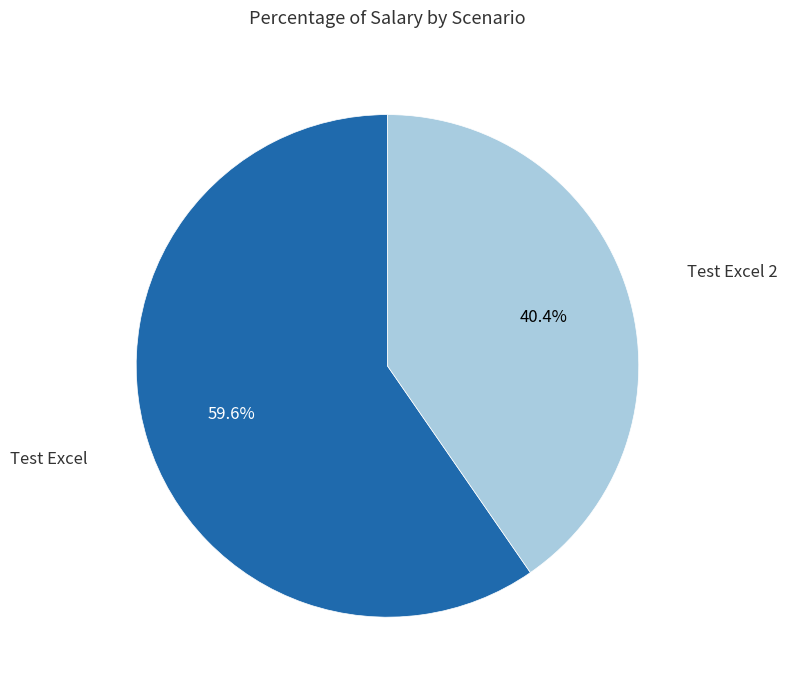

Which category has the biggest portion of the pie?

Test Excel